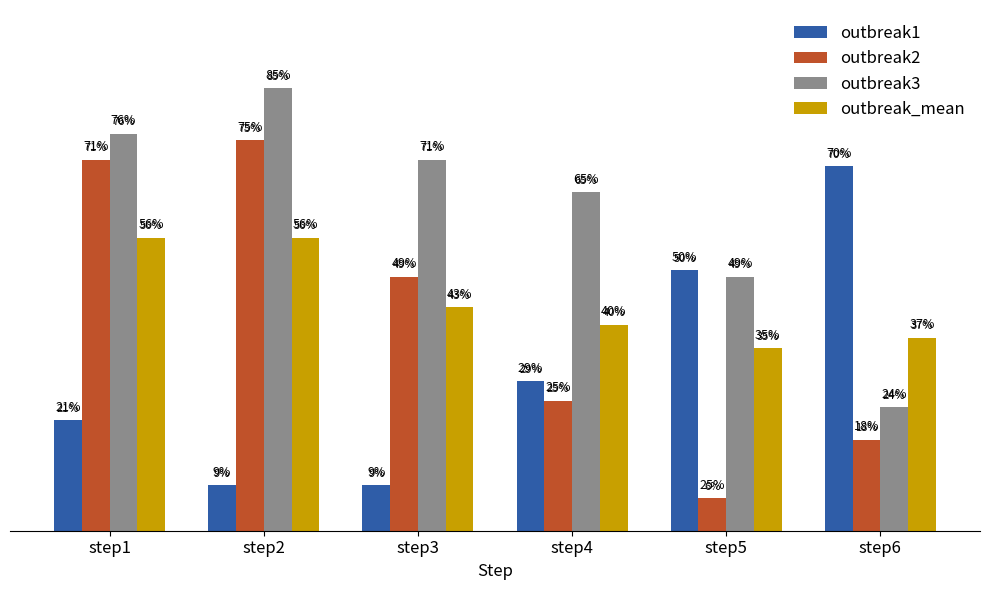

Rank the series at step1 from lowest to highest value.

outbreak1, outbreak_mean, outbreak2, outbreak3